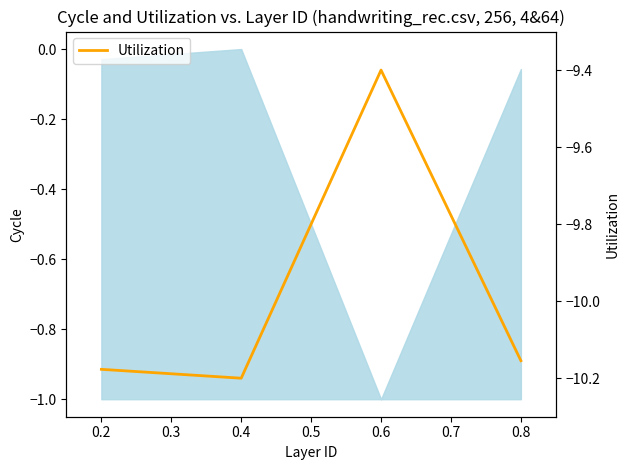

What is the average value?

-10.0